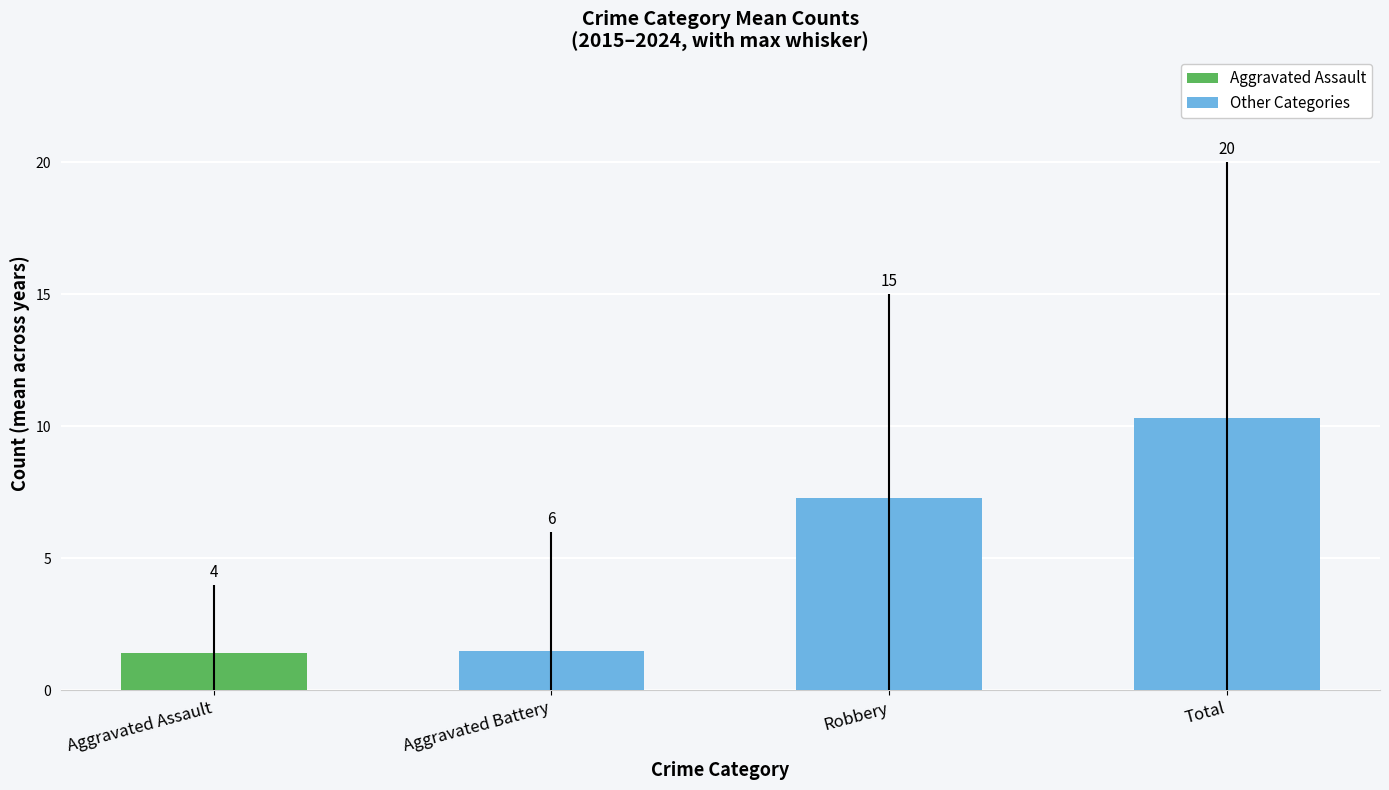

What is the greatest value displayed?

20